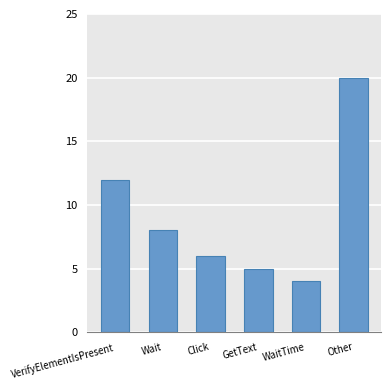

How many categories are shown in the chart?

6